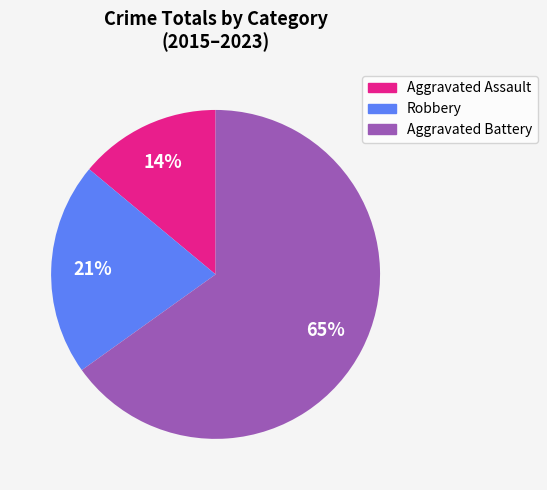

Is there any slice that represents more than half of the pie?

Yes